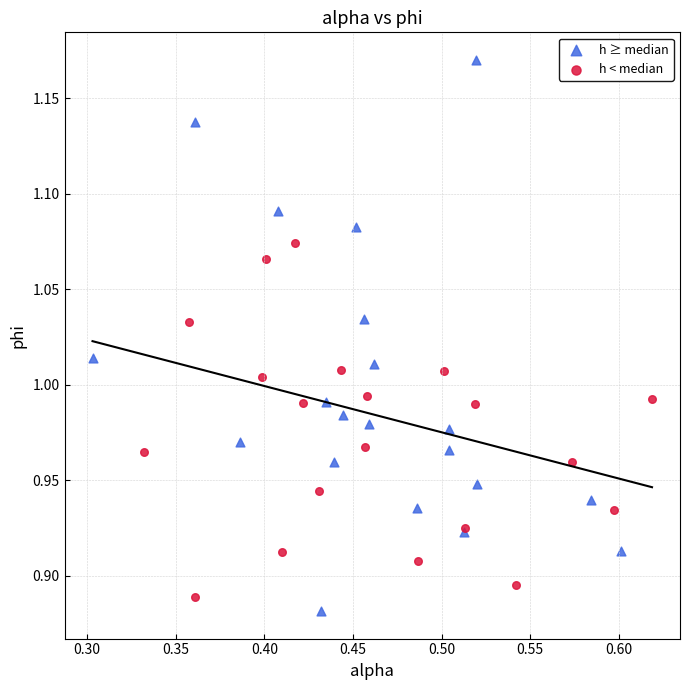

Which series contains the highest Y value?

h ≥ median